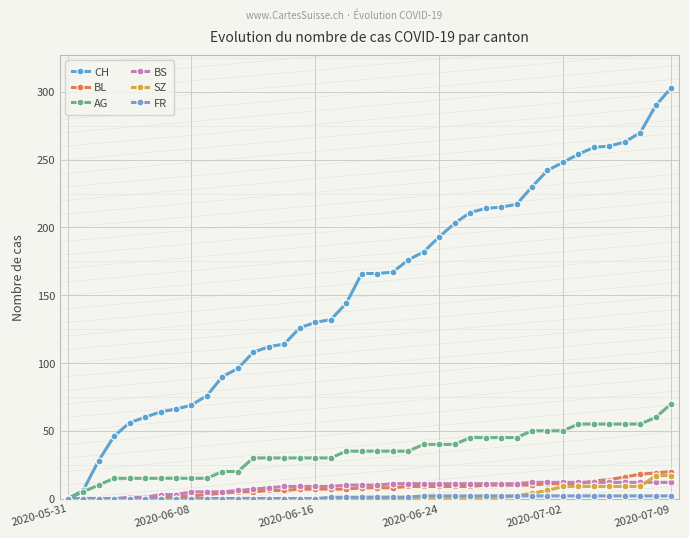

Count the number of categories in the chart.

40